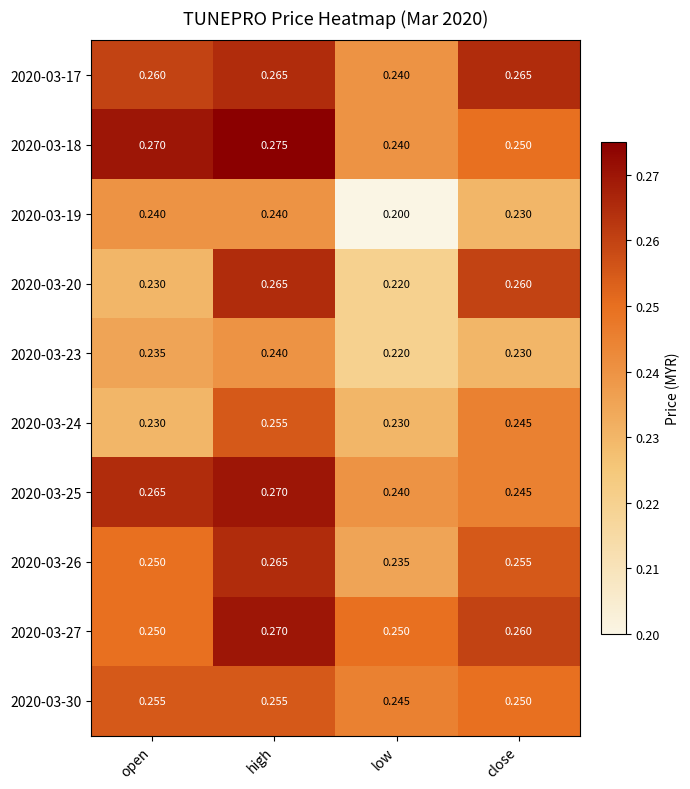

At which category is the sum across all series the highest?

high